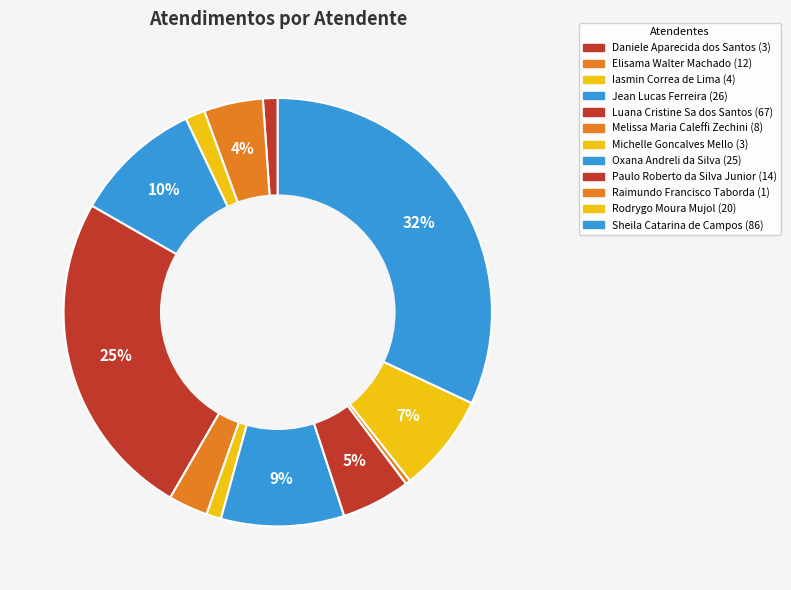

What is the ratio of the value at Jean Lucas Ferreira to the value at Sheila Catarina de Campos?

0.3